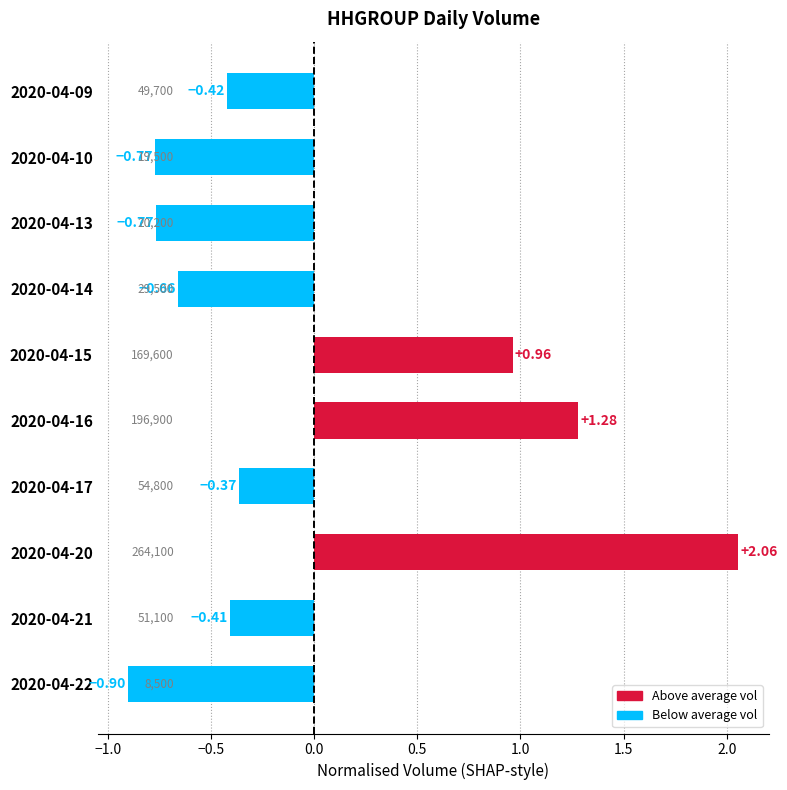

Which has a higher value, 2020-04-10 or 2020-04-20?

2020-04-20